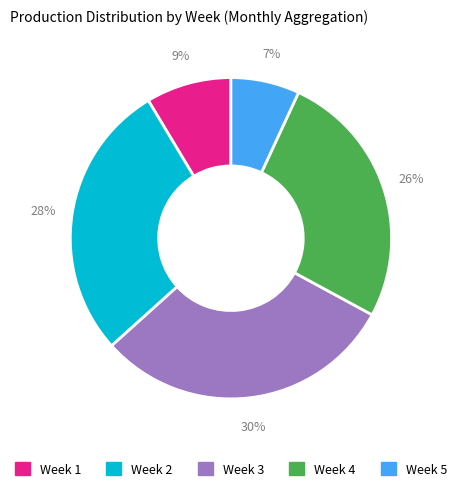

Is there any slice that represents more than half of the pie?

No